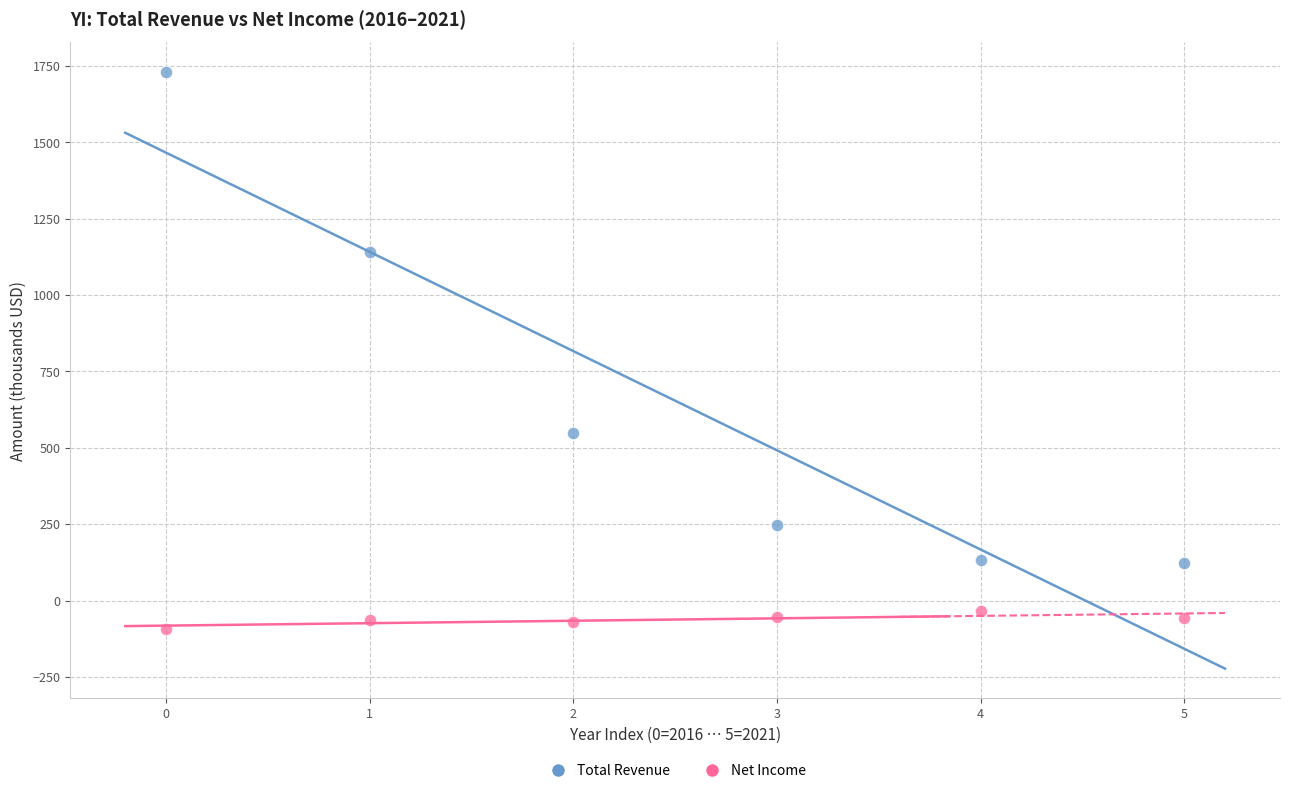

Across all data points, what is the average Y value?

296.1